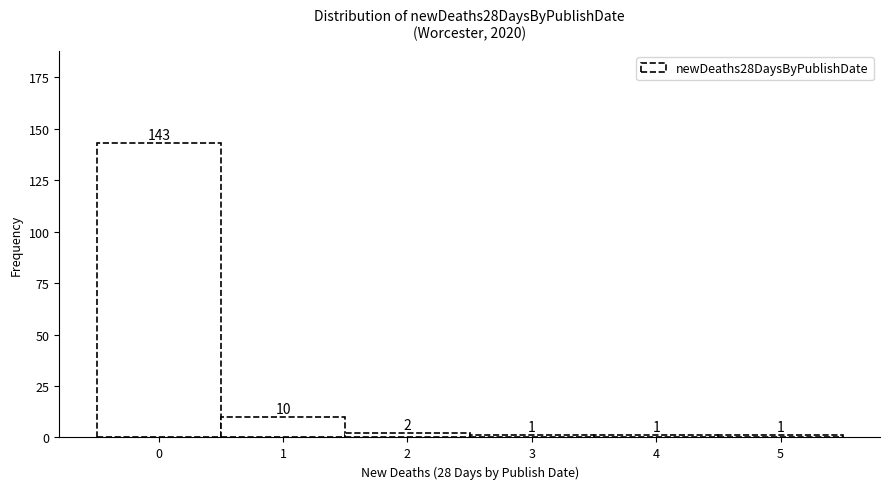

Reading right to left, list all the values displayed in this chart.

1	1	1	2	10	143